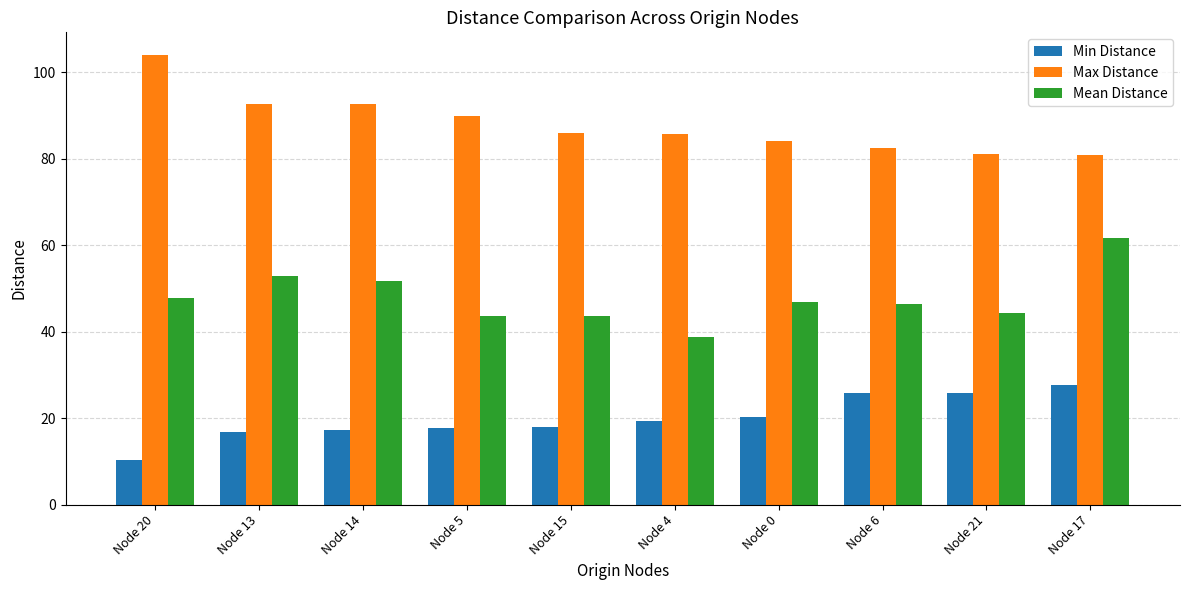

Where does the Mean Distance series first go above 46?

Node 20